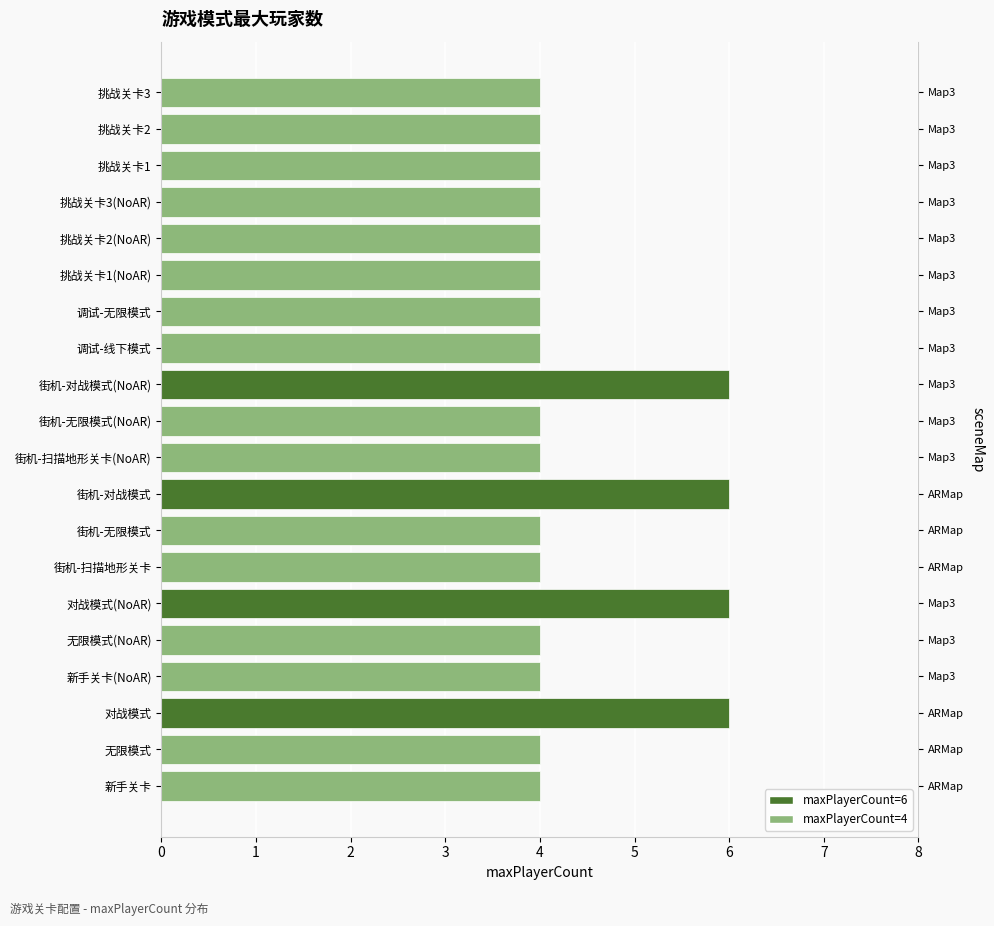

What value does the data have at 19?

4